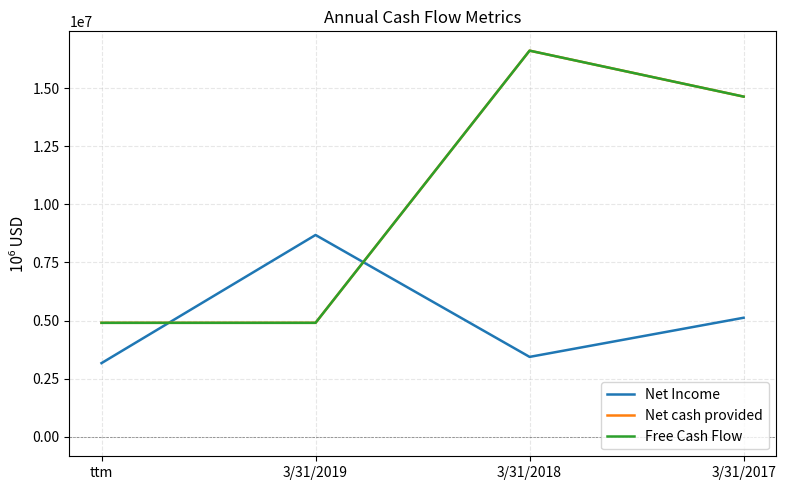

Which series changed the most between ttm and 3/31/2017?

Net cash provided